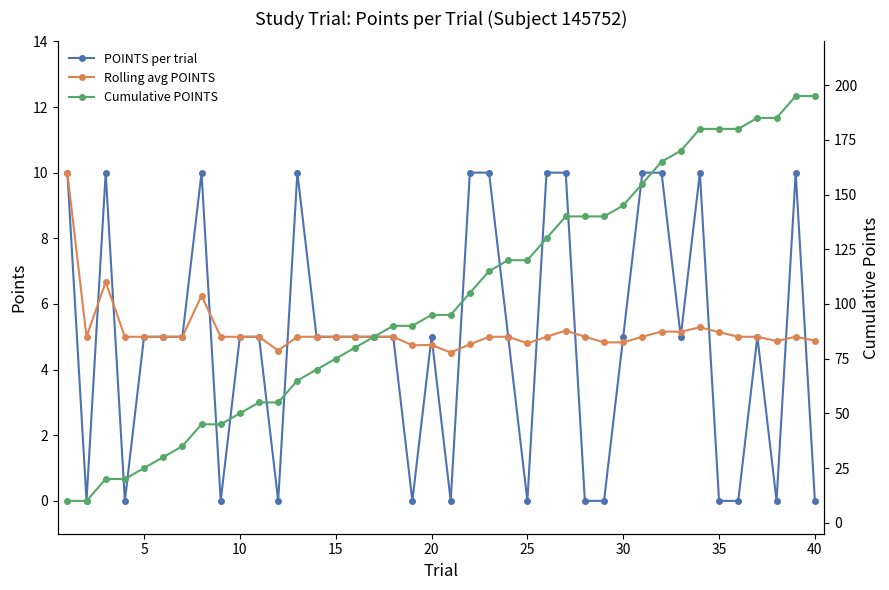

True or false: POINTS per trial has more than 1 interior local peaks.

True